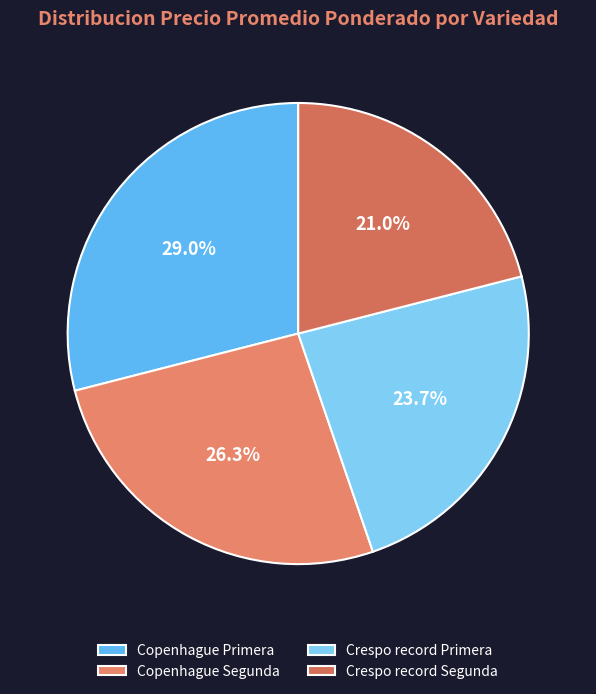

To the nearest percent, what is the combined percentage of Crespo record Segunda and Copenhague Primera?

50%